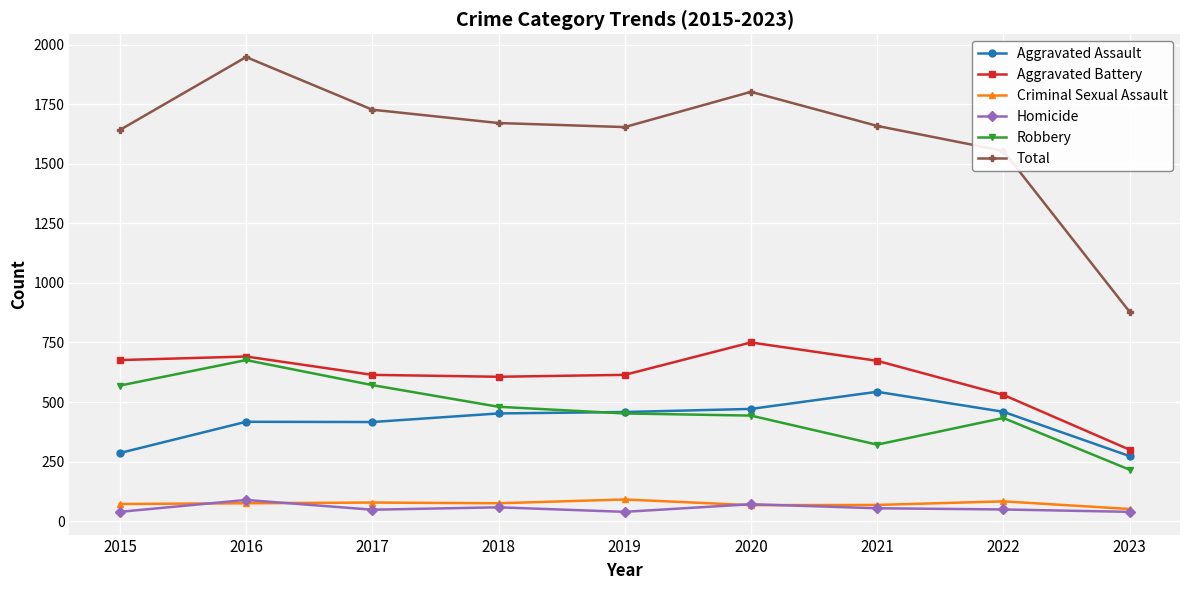

Which series has the largest range (max minus min)?

Total